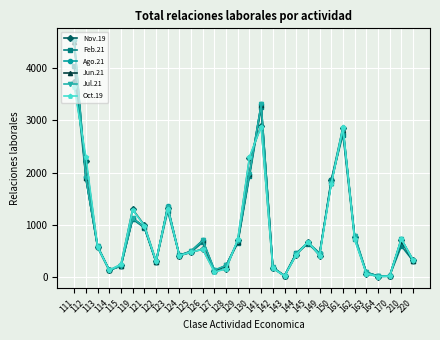

In Ago.21, how many points are higher than both neighbors (excluding endpoints)?

7